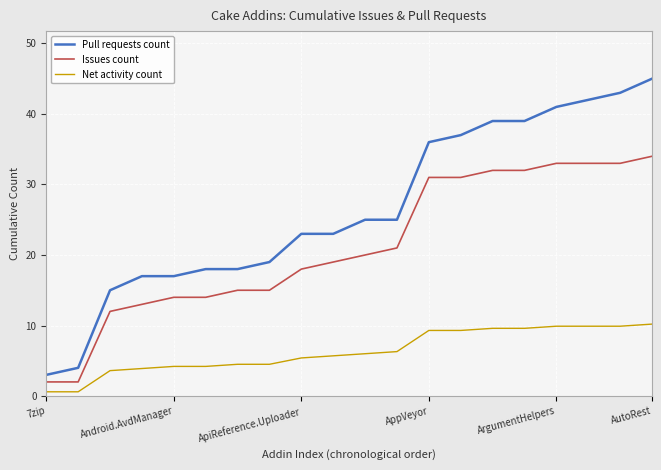

Which series has the largest total across all categories?

Pull requests count